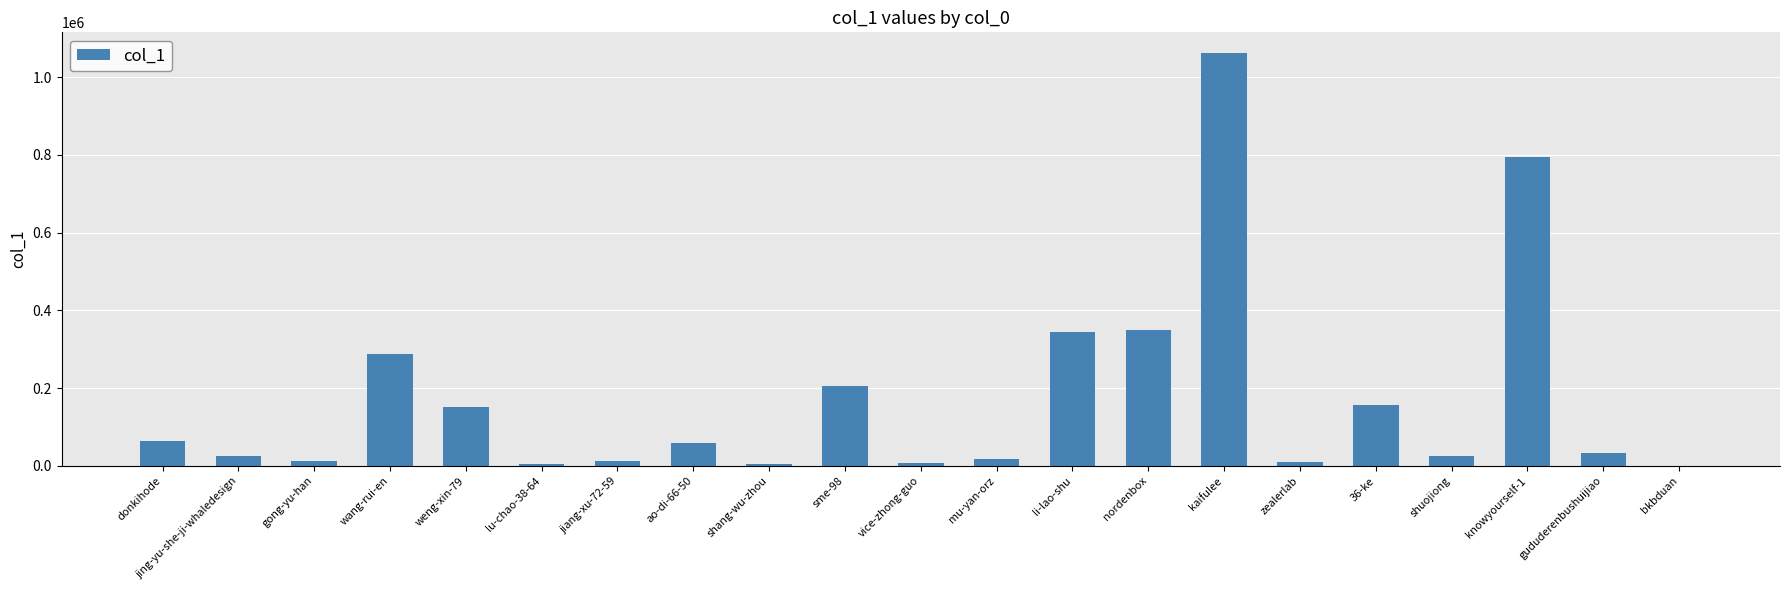

The chart shows a value of 483250 at nordenbox. True or false?

False